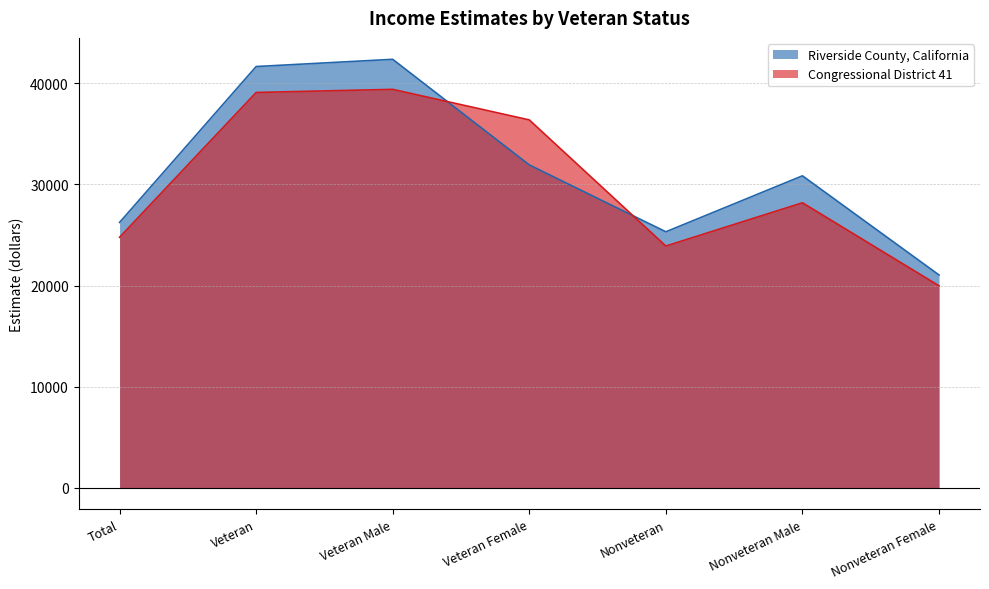

Does the chart display data point markers on the line(s)?

No